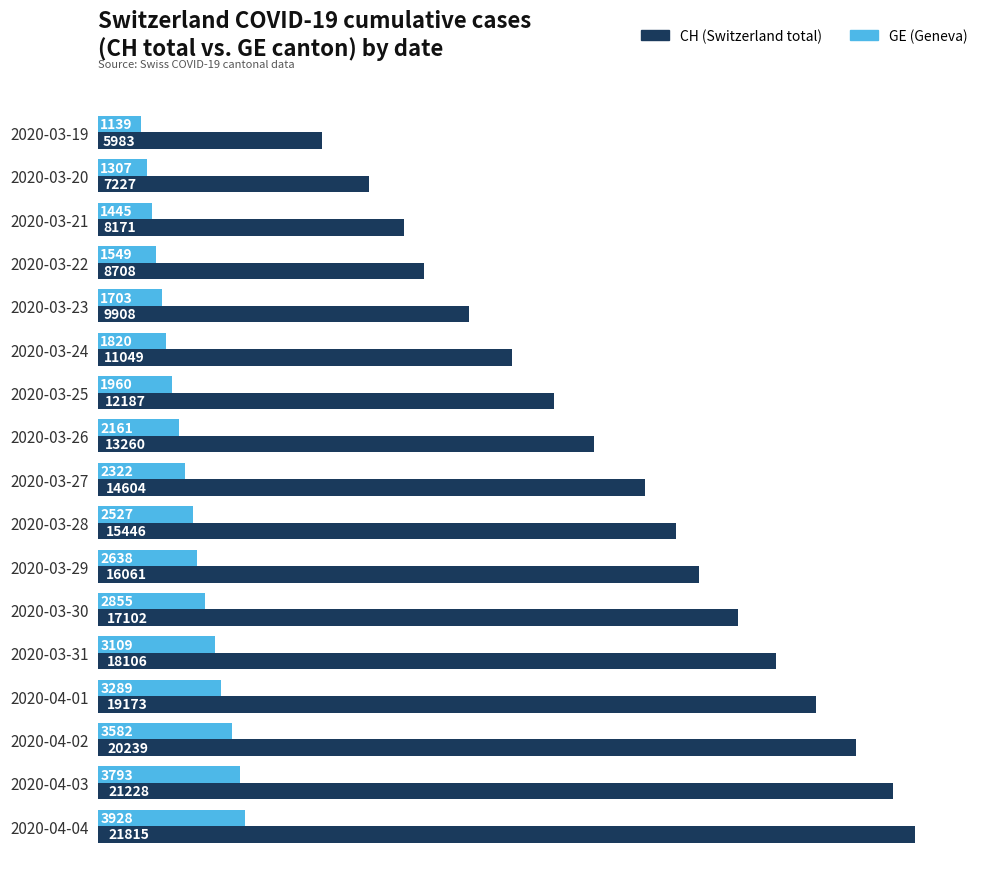

Rank the series by their maximum value, from lowest to highest.

GE (Geneva), CH (Switzerland total)